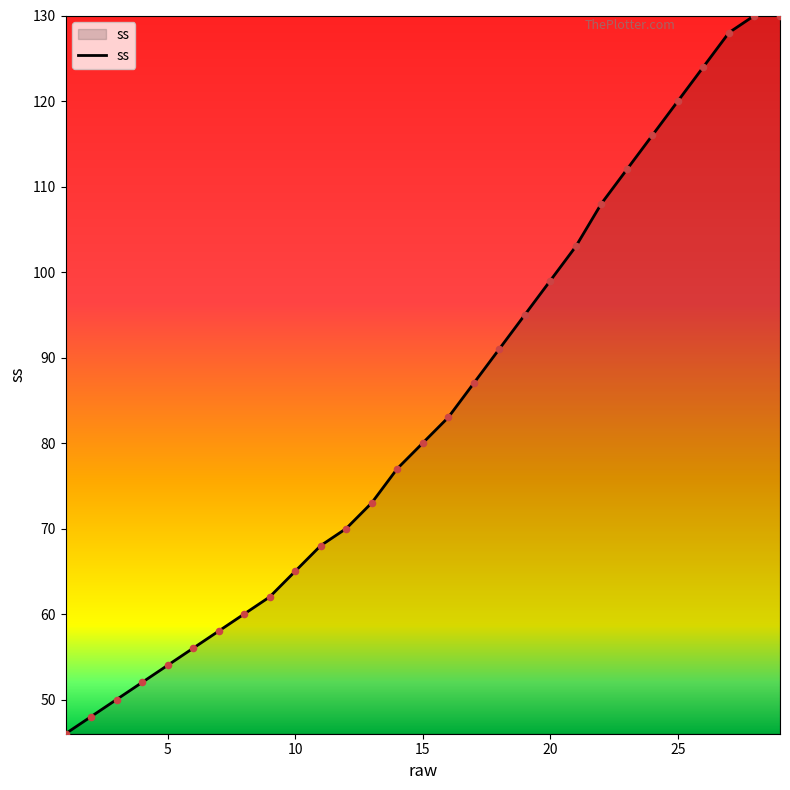

What is the difference between the maximum and minimum values?

84